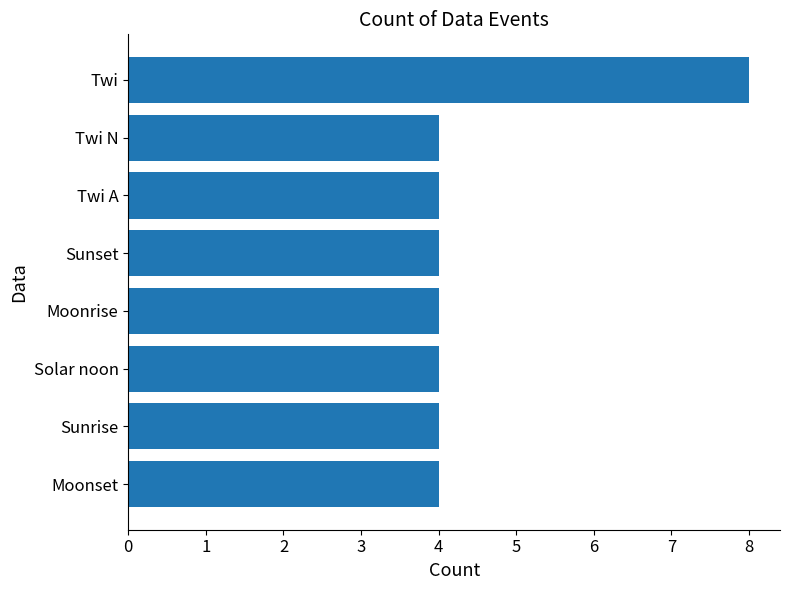

The value at Moonrise is 6. True or false?

False